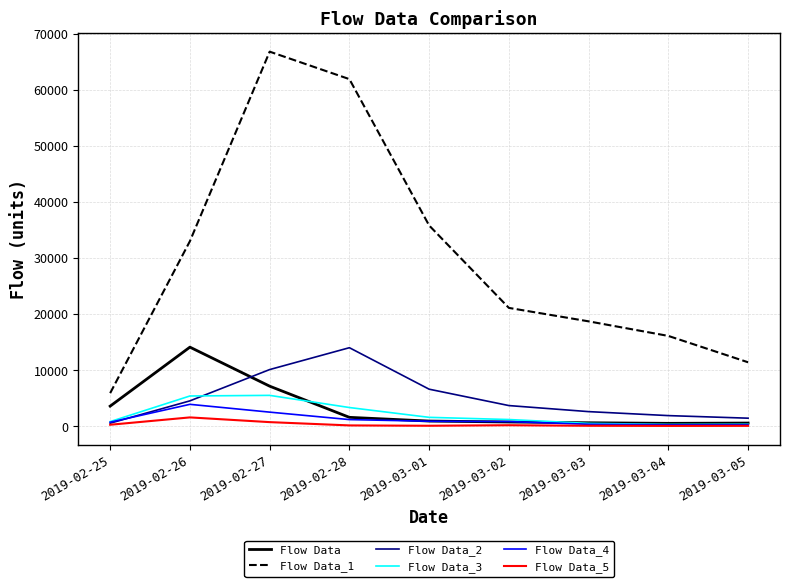

True or false: Flow Data_5 has more than 0 points higher than both neighbors.

True